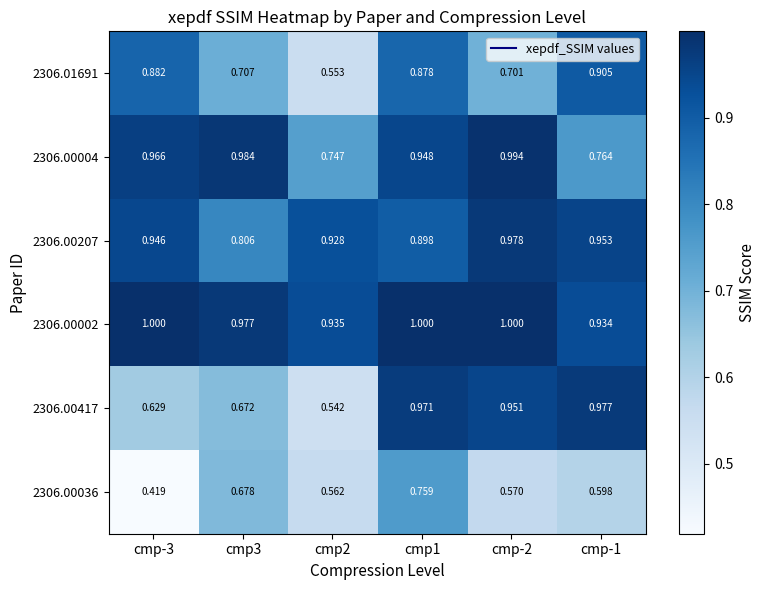

Count the number of data series in this chart.

6